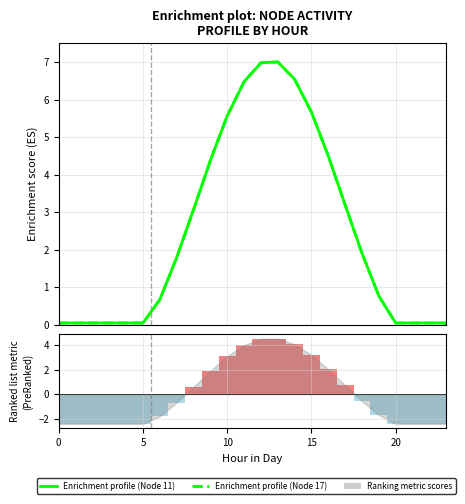

Count the number of data series in this chart.

3